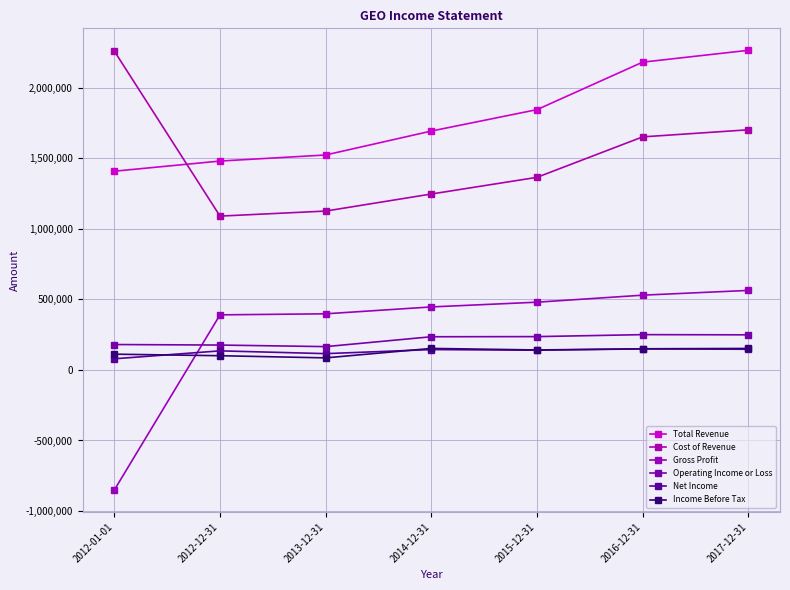

In Cost of Revenue, how many points are lower than both neighbors (excluding endpoints)?

1